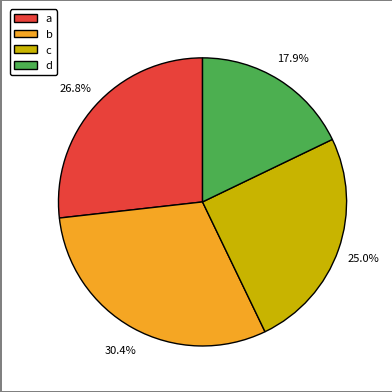

What is the total percentage of c and d?

42.9%